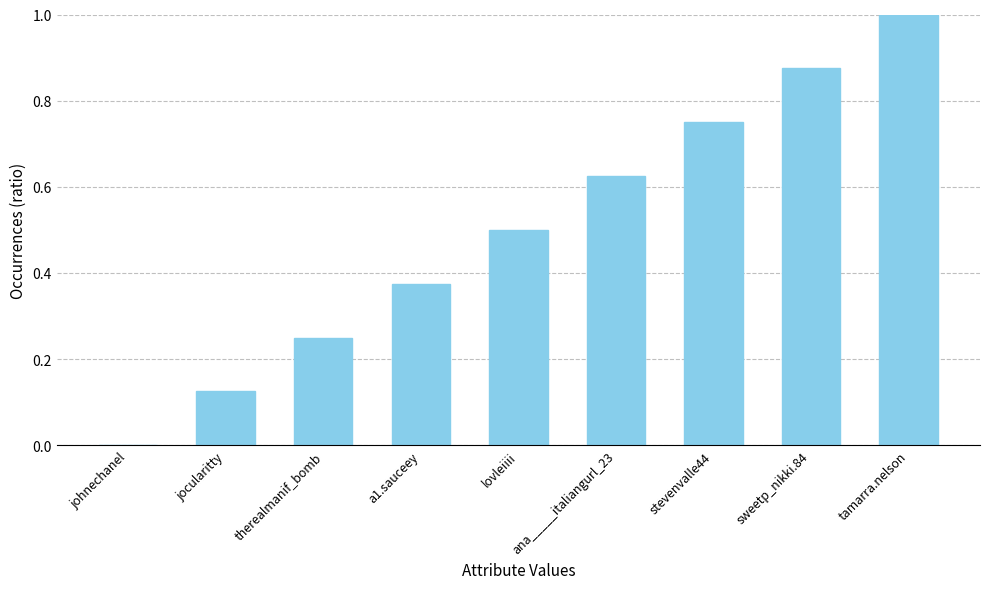

What is the sum of all values?

4.5